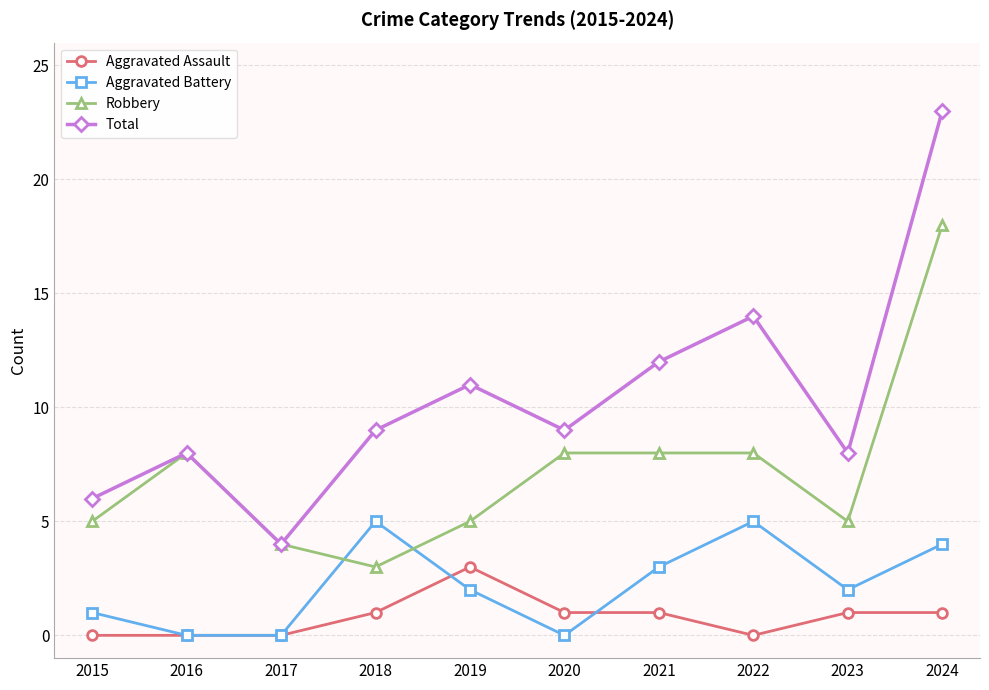

The Robbery series shows 5 at 2019. True or false?

True